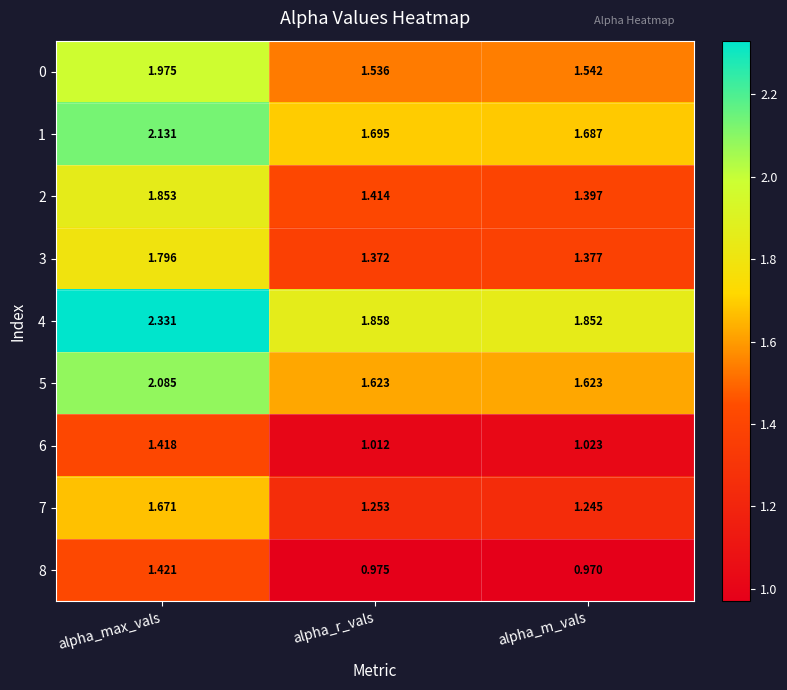

How many series are shown in this chart?

9